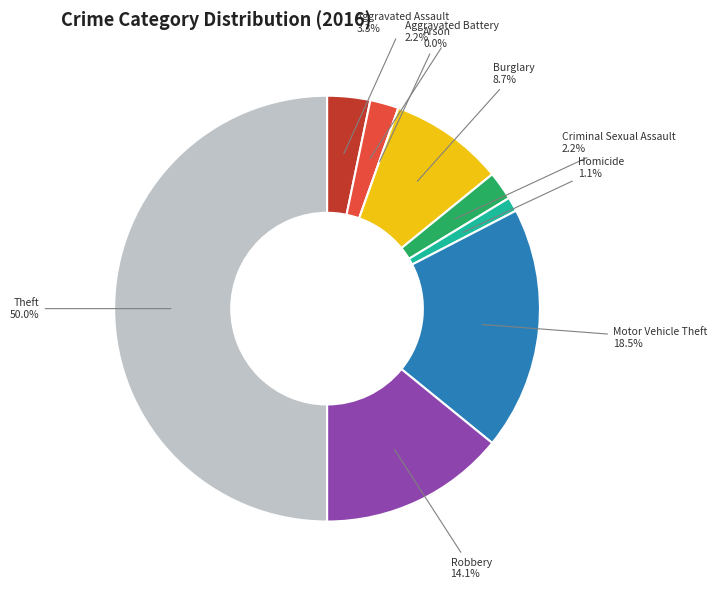

What is the largest slice in the pie chart?

Theft